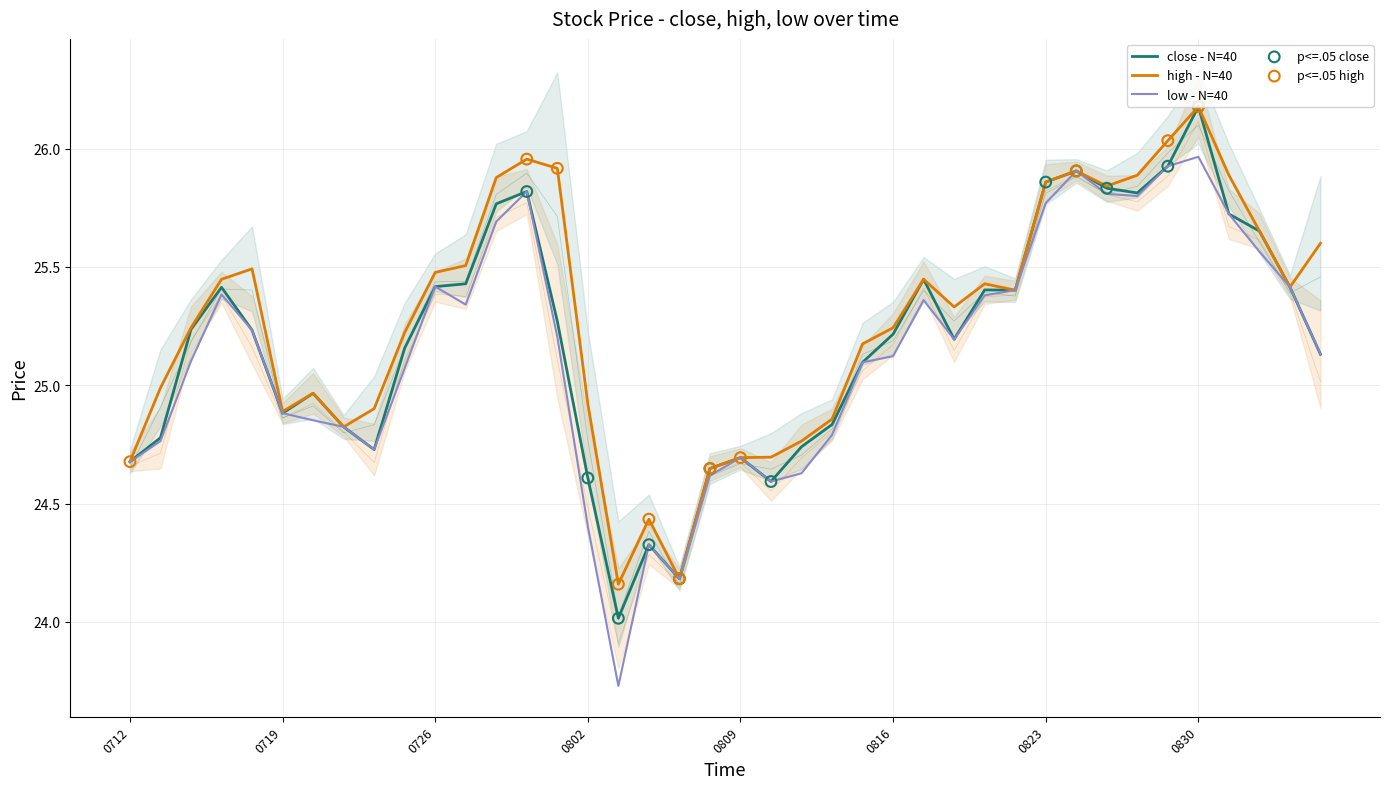

Which series has the widest spread of Y values?

low